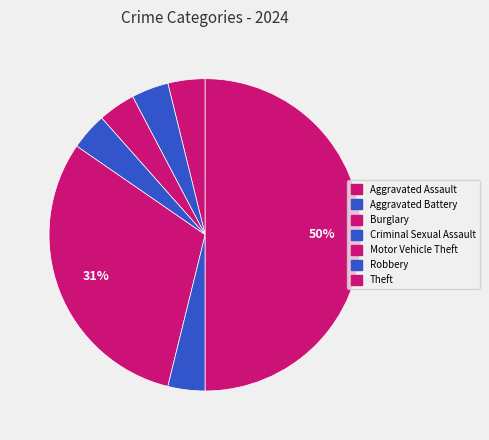

What percentage is the Robbery slice, to the nearest percent?

4%